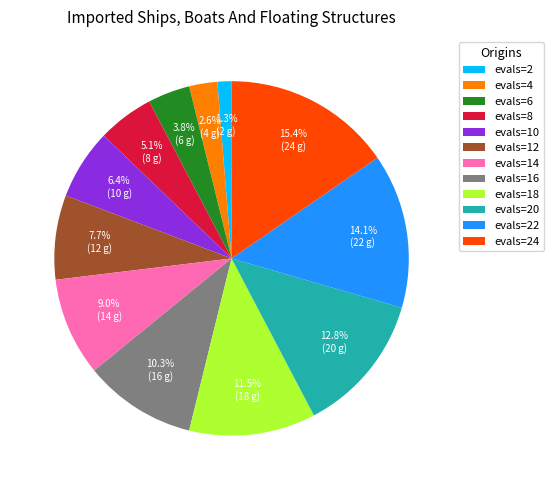

What is the smallest slice in the pie chart?

evals=2